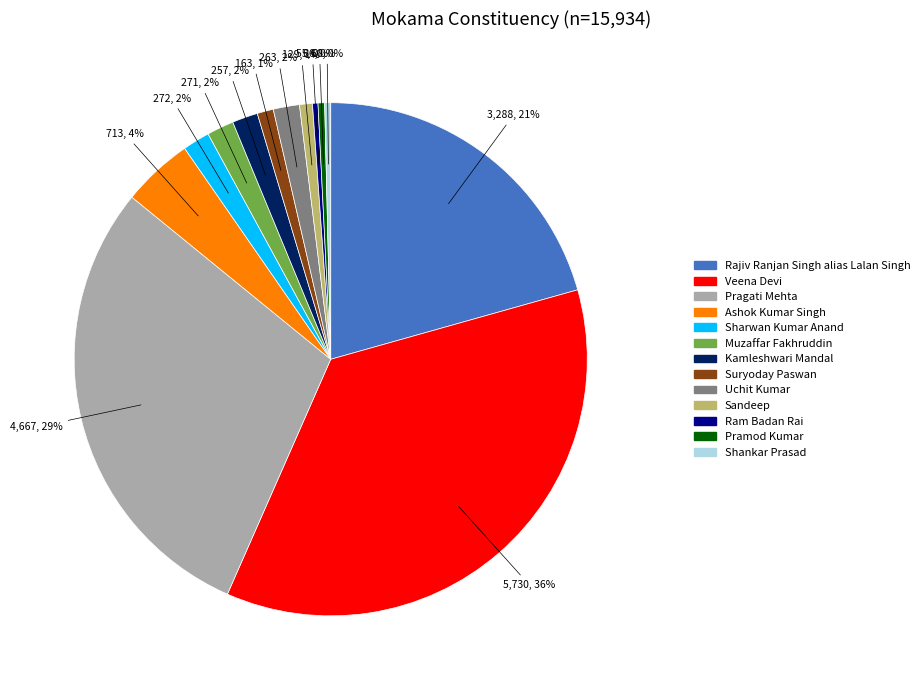

Is it true that Rajiv Ranjan Singh alias Lalan Singh is 7% of the pie?

False